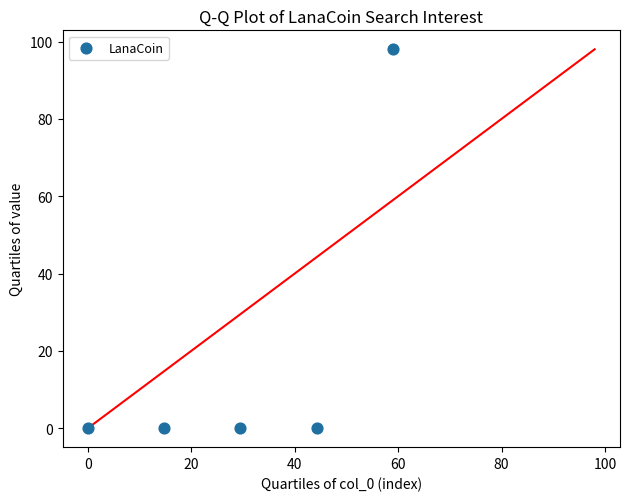

What is the average Y value?

20